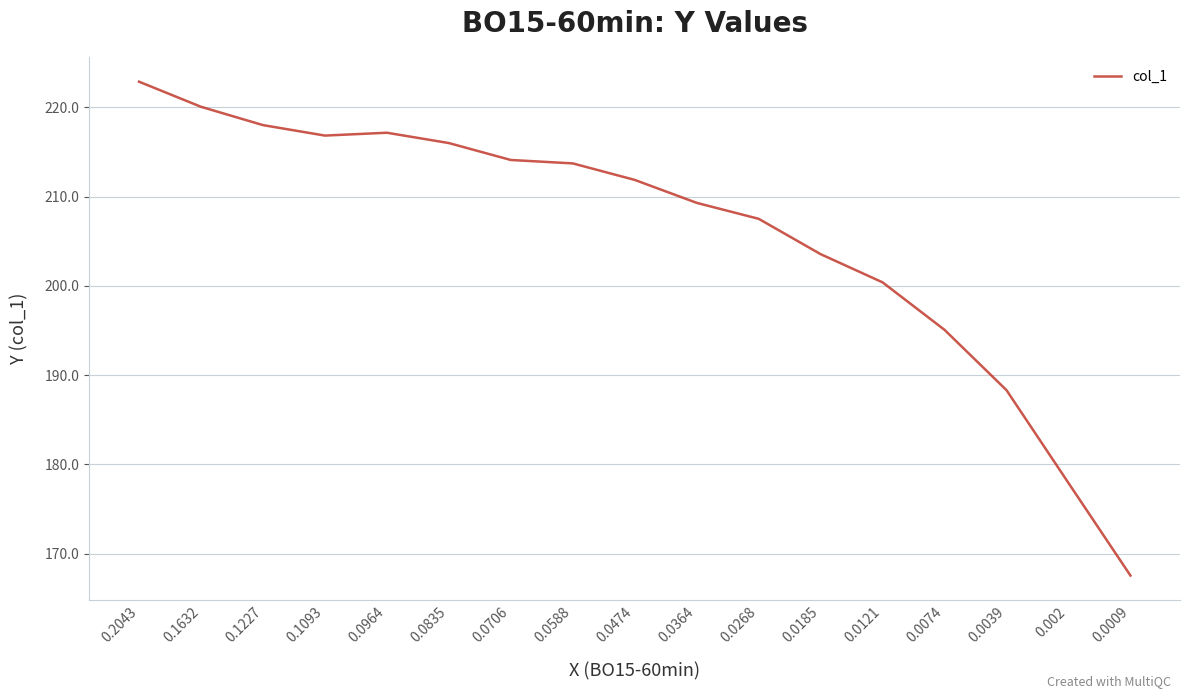

Where is the data nearest to the value 195?

0.0074